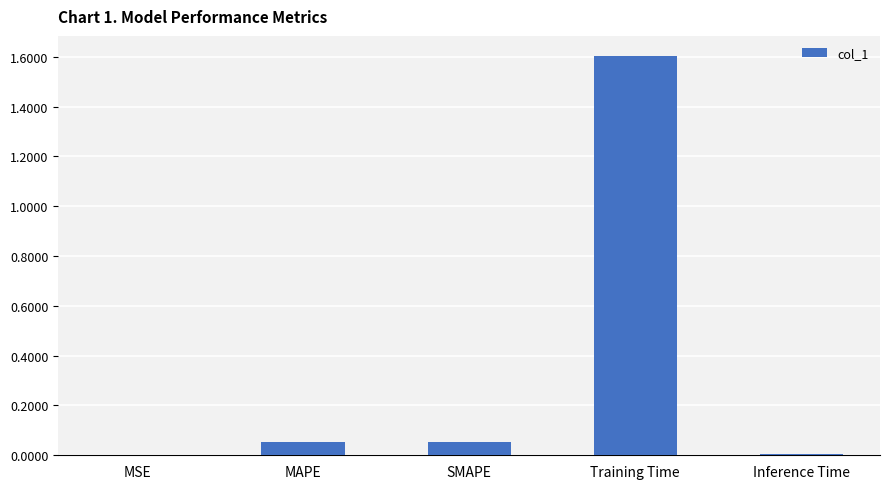

What is the greatest value displayed?

1.6